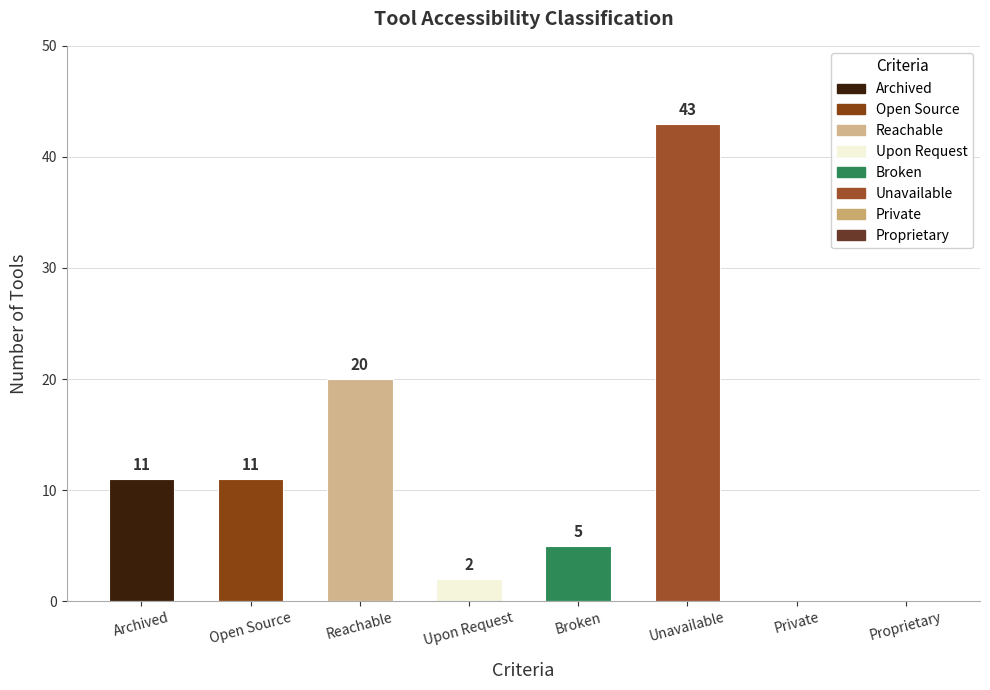

At which category does the chart reach its peak across all series?

Unavailable